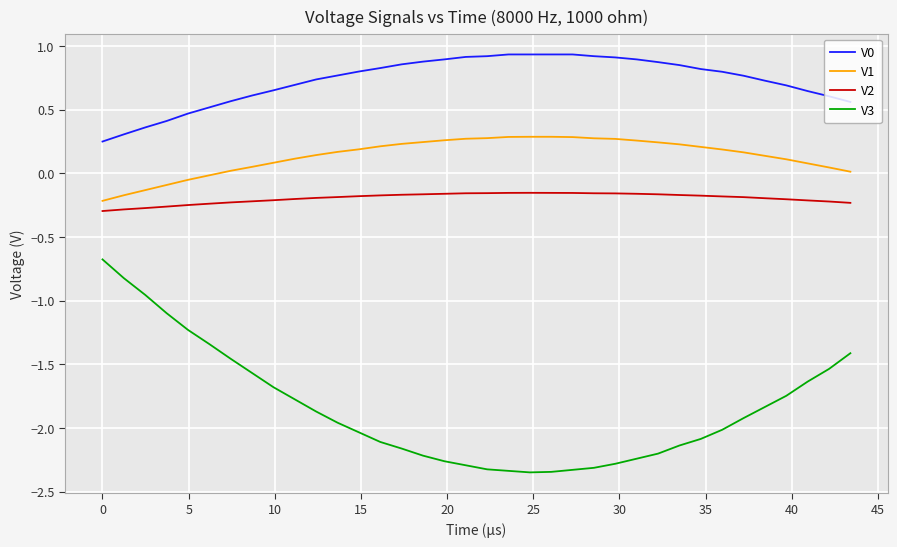

Which series has the largest range (max minus min)?

V3